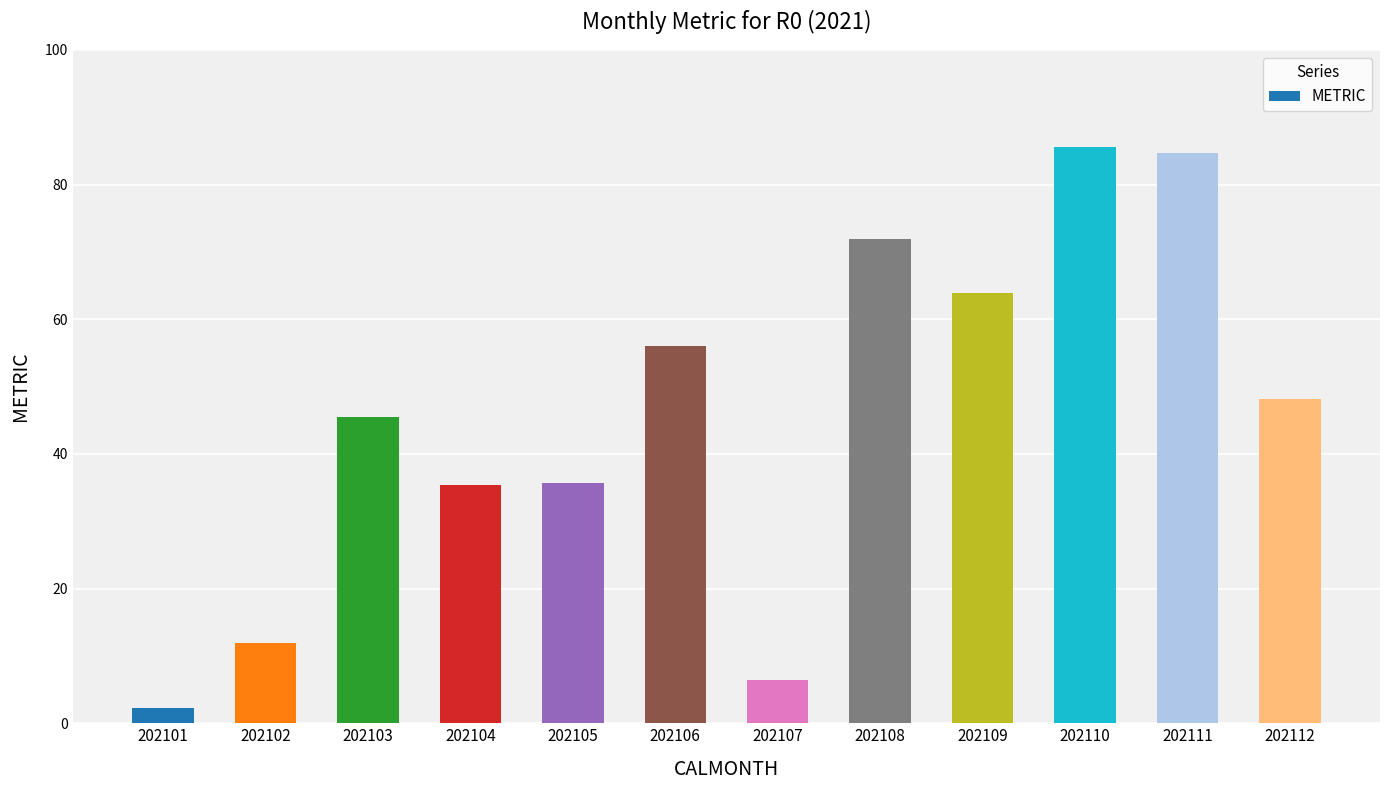

Which category has the highest value across all series?

202110